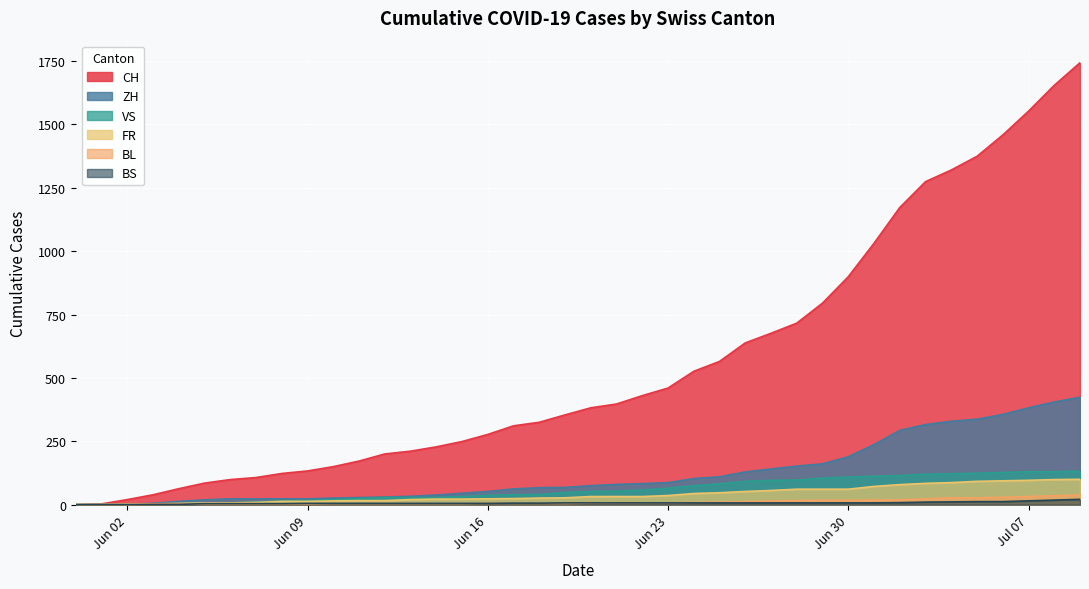

What are all the series names shown in the legend?

CH, ZH, VS, FR, BL, BS